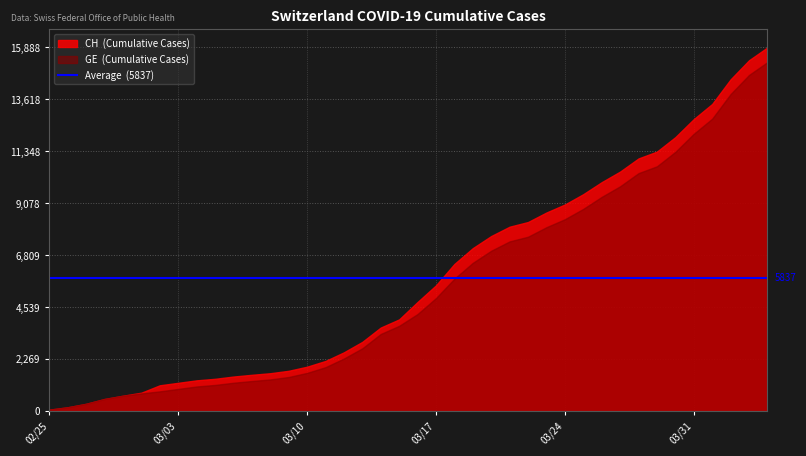

True or false: CH and GE intersect in this chart.

False